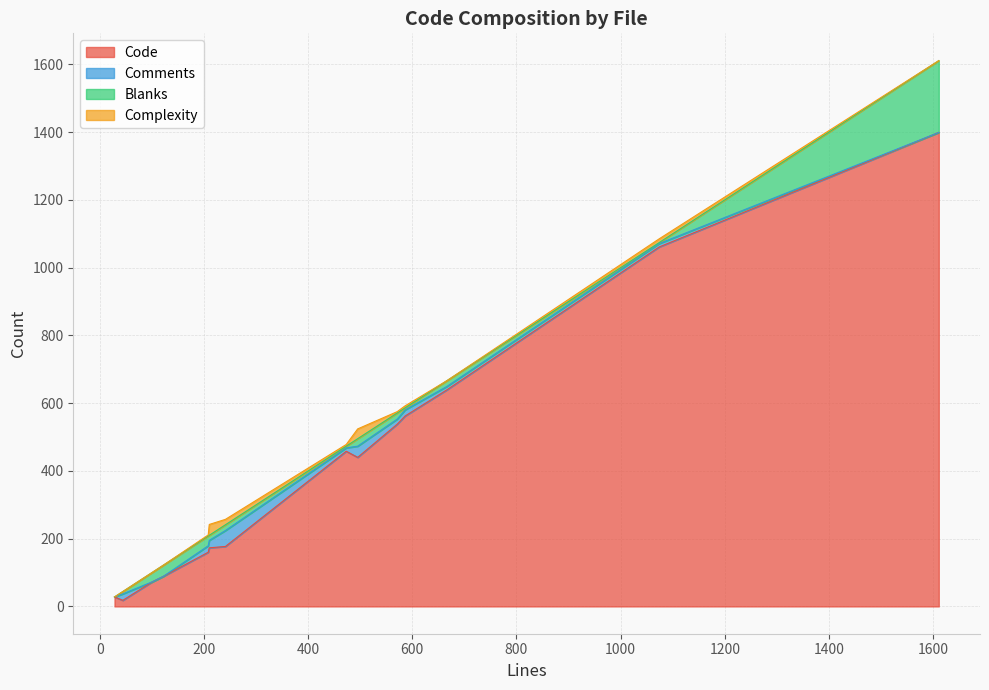

Does the chart have visible grid lines?

Yes